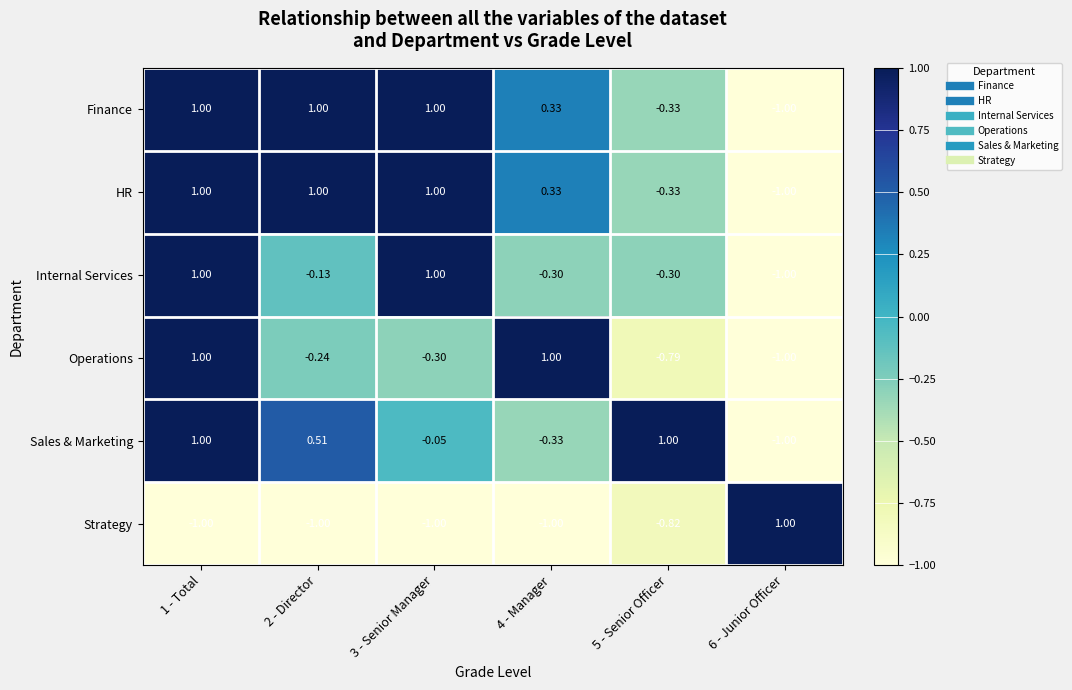

Is the value of Finance at 6 - Junior Officer greater than the value of Operations at 5 - Senior Officer?

No